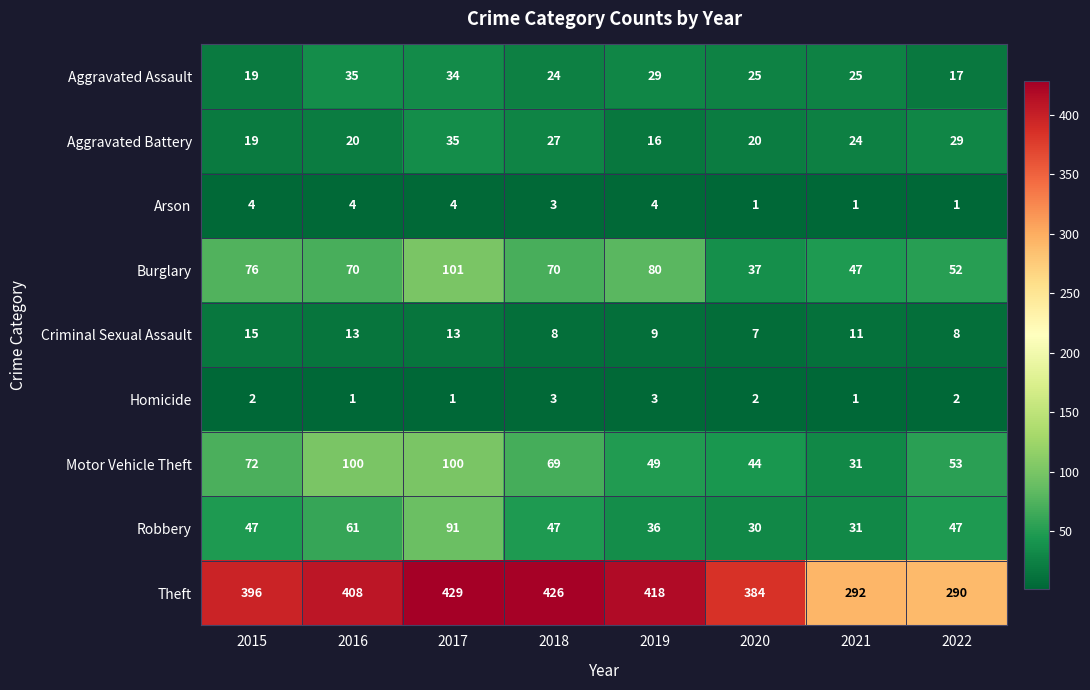

Which category has the lowest value in the Aggravated Assault series?

2022